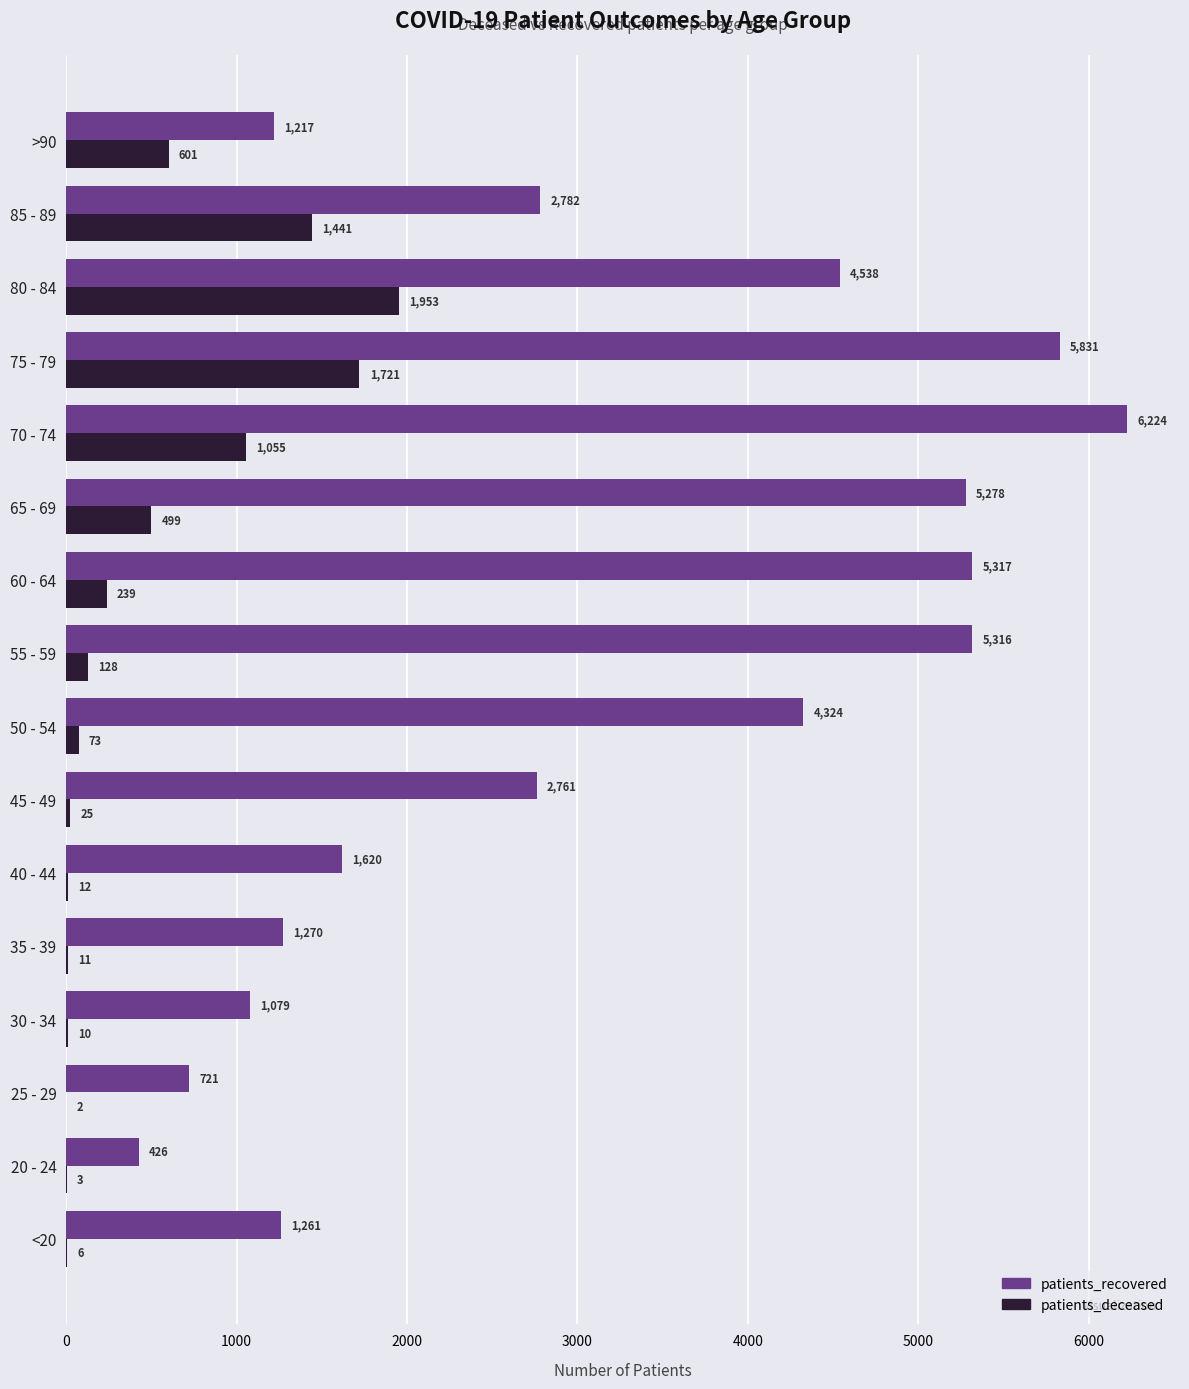

What are all the series names shown in the legend?

patients_recovered, patients_deceased